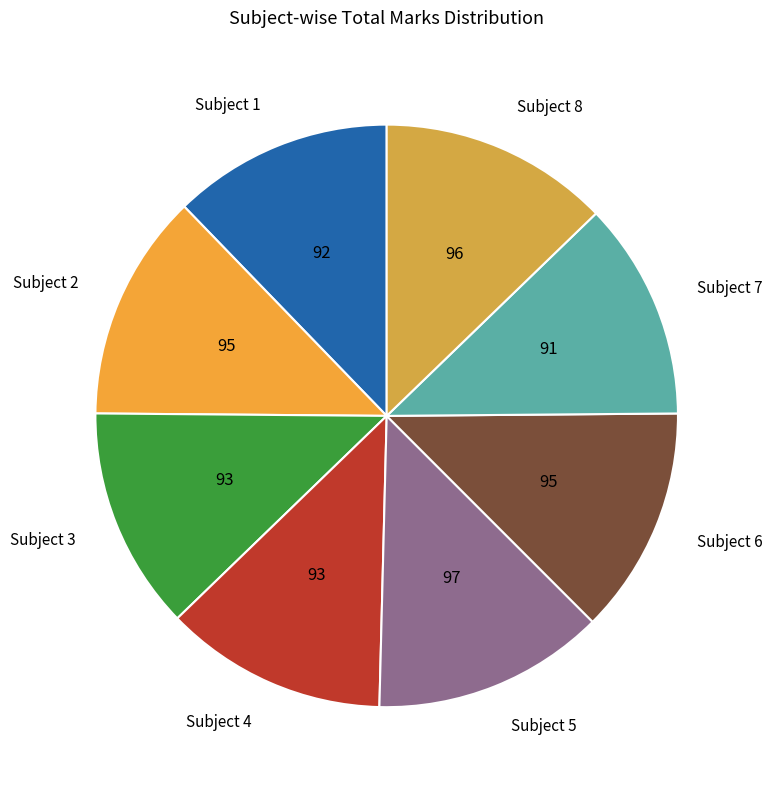

Is it true that Subject 3 is 12% of the pie?

True